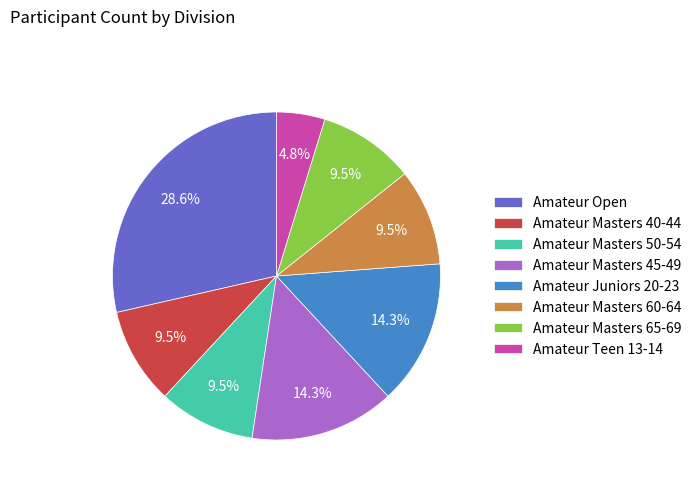

What percentage is the Amateur Open slice, to the nearest percent?

29%